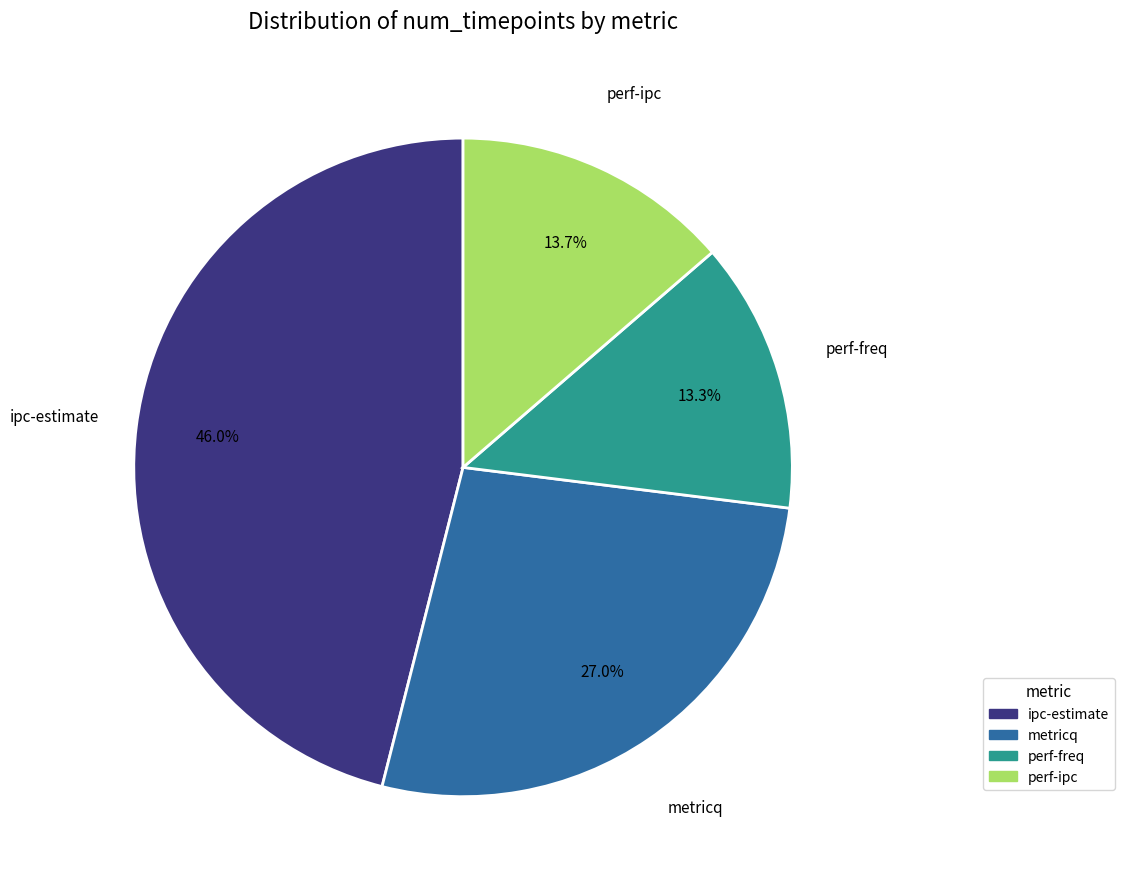

What portion of the pie excludes ipc-estimate?

54.0%